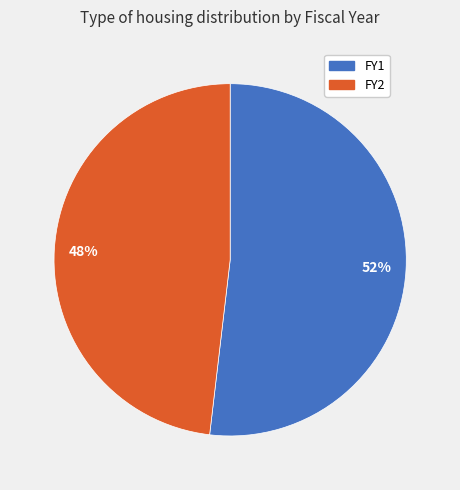

To the nearest percent, what is the average slice percentage?

50%